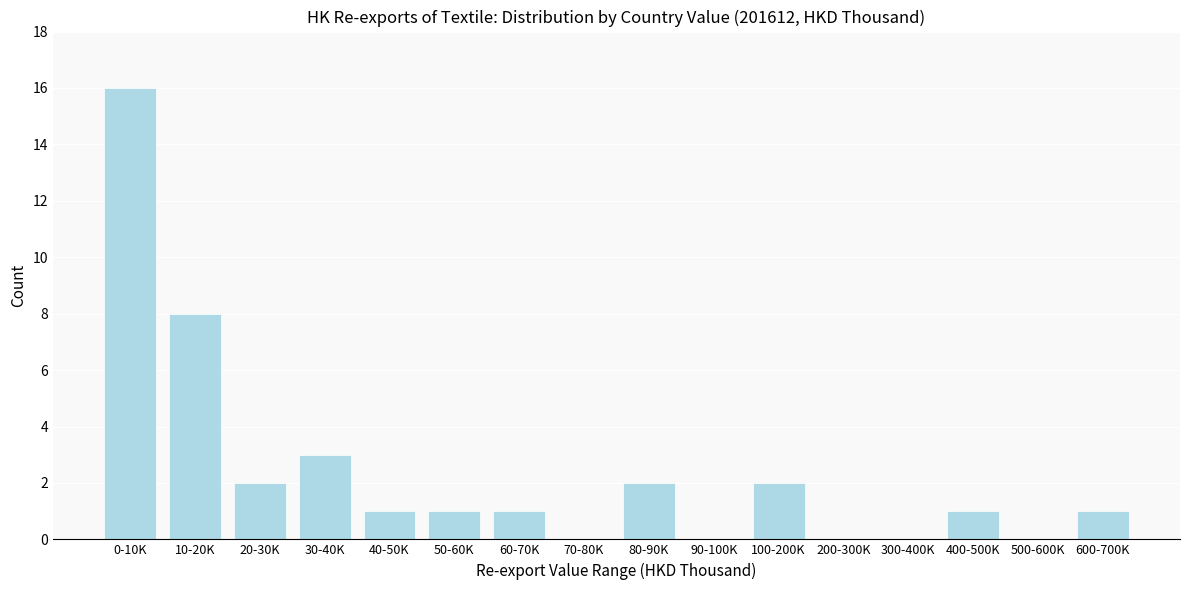

Reading right to left, what are all the values shown in this chart?

600-700K=1	500-600K=0	400-500K=1	300-400K=0	200-300K=0	100-200K=2	90-100K=0	80-90K=2	70-80K=0	60-70K=1	50-60K=1	40-50K=1	30-40K=3	20-30K=2	10-20K=8	0-10K=16